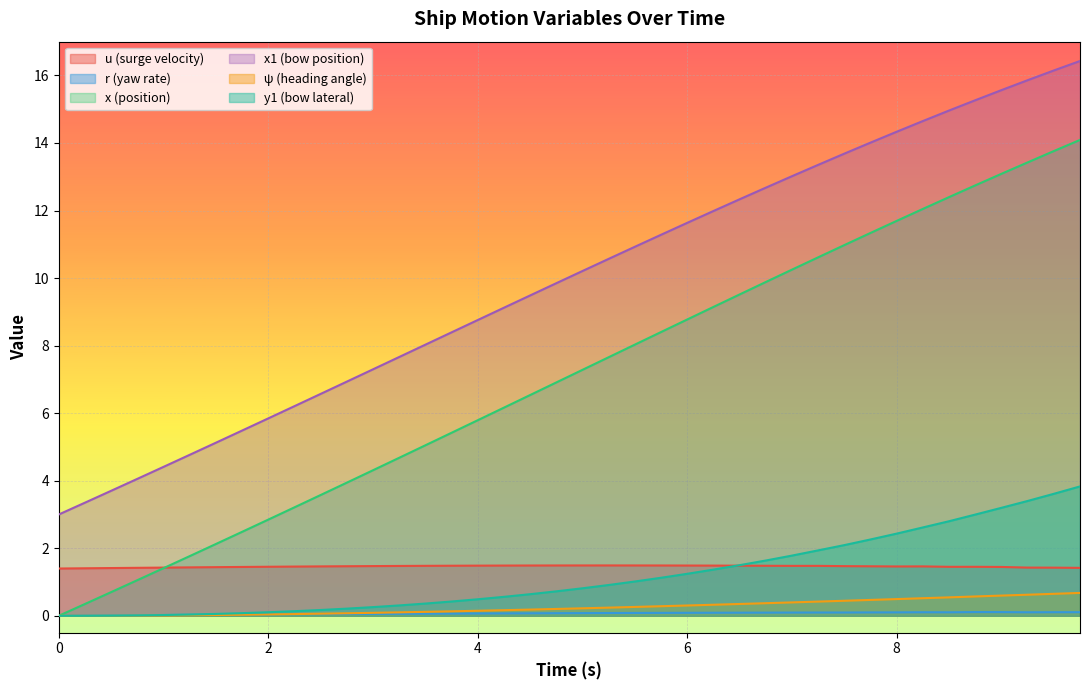

True or false: x (position) and x1 (bow position) cross at least once.

False